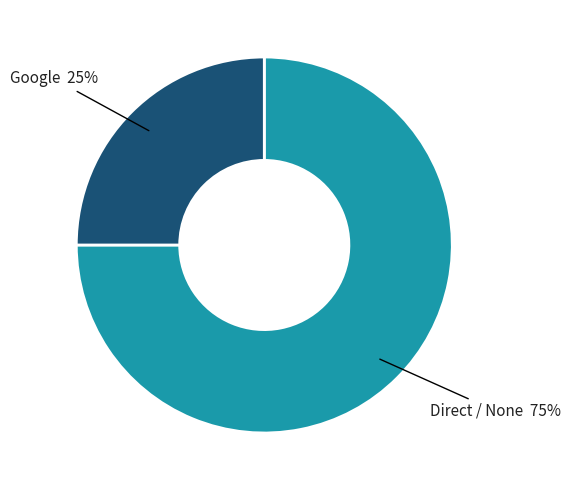

Is there any slice that represents more than half of the pie?

Yes